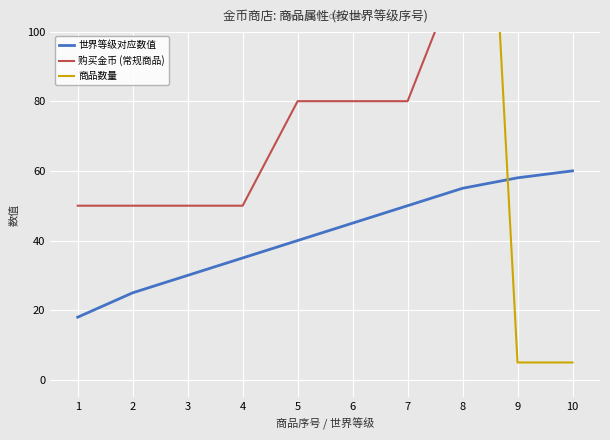

What is the smallest value displayed?

5